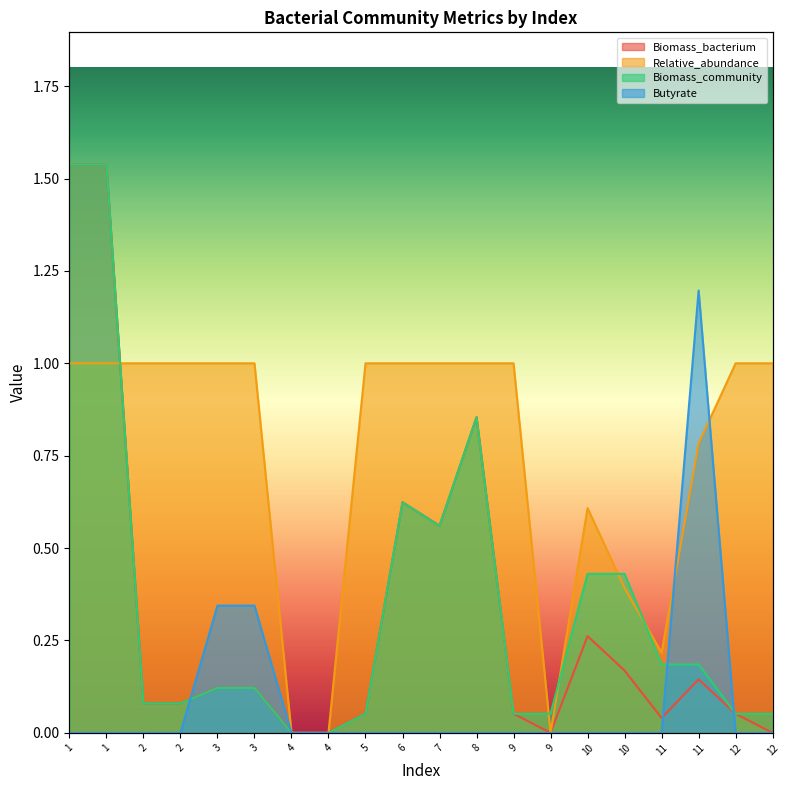

Reading right to left, extract all data points from this chart.

Biomass_bacterium: 12=0.0	12=0.1	11=0.1	11=0.0	10=0.2	10=0.3	9=0.0	9=0.1	8=0.9	7=0.6	6=0.6	5=0.1	4=0.0	4=0.0	3=0.1	3=0.1	2=0.1	2=0.1	1=1.5	1=1.5
Relative_abundance: 12=1.0	12=1.0	11=0.8	11=0.2	10=0.4	10=0.6	9=0.0	9=1.0	8=1.0	7=1.0	6=1.0	5=1.0	4=0.0	4=0.0	3=1.0	3=1.0	2=1.0	2=1.0	1=1.0	1=1.0
Biomass_community: 12=0.1	12=0.1	11=0.2	11=0.2	10=0.4	10=0.4	9=0.1	9=0.1	8=0.9	7=0.6	6=0.6	5=0.1	4=0.0	4=0.0	3=0.1	3=0.1	2=0.1	2=0.1	1=1.5	1=1.5
Butyrate: 12=0.0	12=0.0	11=1.2	11=0.0	10=0.0	10=0.0	9=0.0	9=0.0	8=0.0	7=0.0	6=0.0	5=0.0	4=0.0	4=0.0	3=0.3	3=0.3	2=0.0	2=0.0	1=0.0	1=0.0